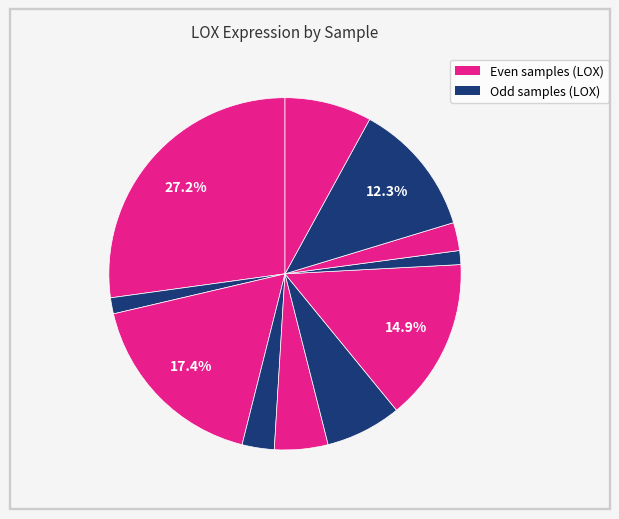

Count the number of slices in the pie.

11